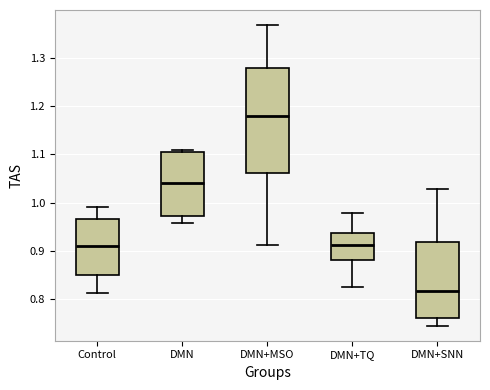

Reading left to right, transcribe this box plot: for each box, give where its median line is, the range the box spans, and where its two whiskers end, as read against the y-axis. The values are not printed on the chart, so give them approximately, as read against the axis.

Control: median 0.91, box 0.85 to 0.97, whiskers 0.81 to 0.99
DMN: median 1.04, box 0.97 to 1.11, whiskers 0.96 to 1.11 (just above the box's upper edge)
DMN+MSO: median 1.18, box 1.06 to 1.28, whiskers 0.91 to 1.37
DMN+TQ: median 0.91, box 0.88 to 0.94, whiskers 0.82 to 0.98
DMN+SNN: median 0.82, box 0.76 to 0.92, whiskers 0.74 to 1.03